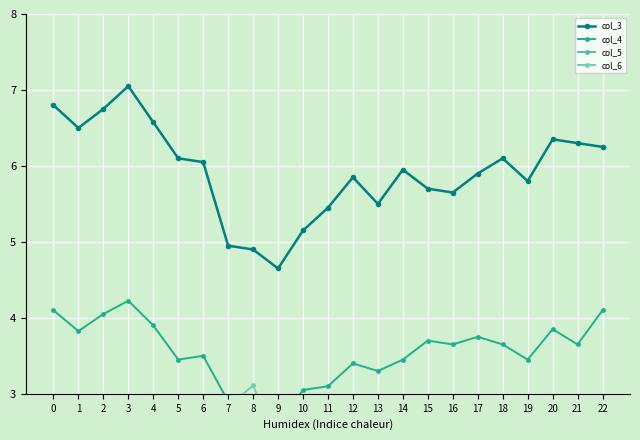

Reading left to right, list all the values displayed in this chart.

col_3: 6.8	6.5	6.8	7.0	6.6	6.1	6.1	4.9	4.9	4.7	5.2	5.4	5.8	5.5	5.9	5.7	5.7	5.9	6.1	5.8	6.4	6.3	6.2
col_4: 4.1	3.8	4.0	4.2	3.9	3.4	3.5	2.9	2.8	2.6	3.0	3.1	3.4	3.3	3.4	3.7	3.6	3.8	3.6	3.4	3.9	3.6	4.1
col_5: 2.7	2.5	2.7	2.7	2.4	2.2	2.3	1.9	1.7	1.5	1.9	1.9	2.1	2.2	2.2	2.5	2.4	2.4	2.2	2.2	2.4	2.3	2.8
col_6: 1.7	1.3	1.6	2.3	2.8	2.3	2.1	2.8	3.1	2.3	2.4	2.3	2.3	2.4	3.0	1.8	2.0	2.7	2.8	2.8	2.3	2.1	3.0